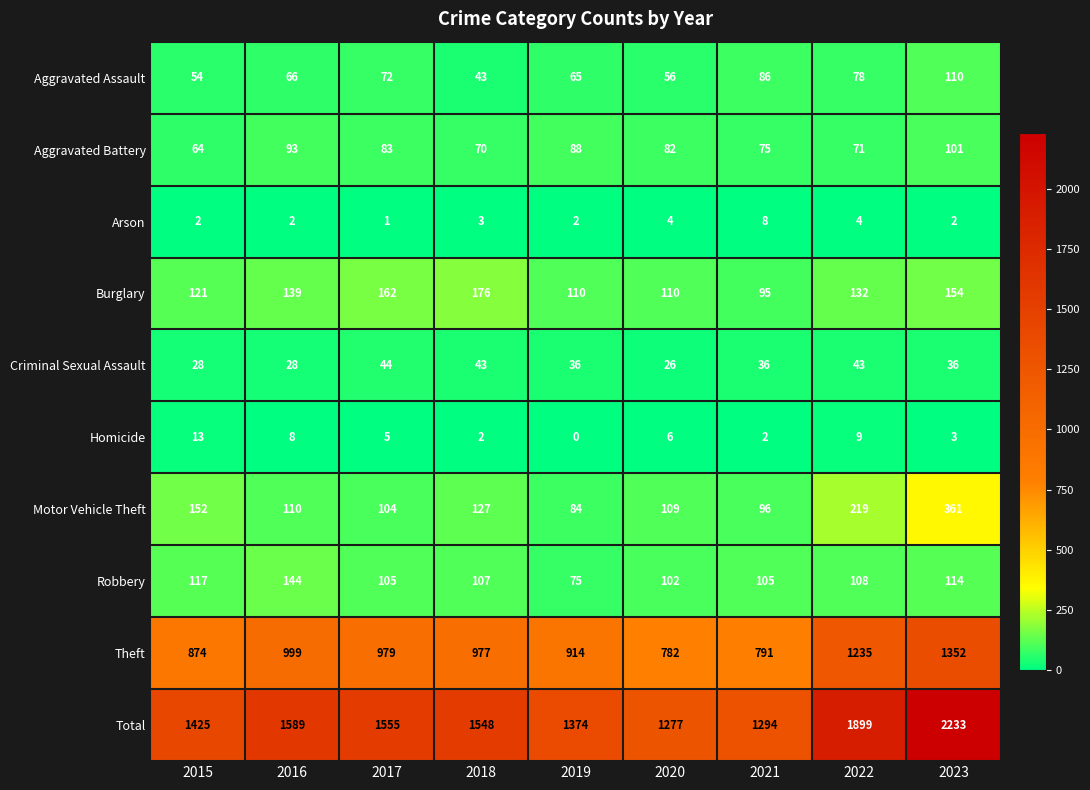

Where is Total nearest to the value 1755?

2022